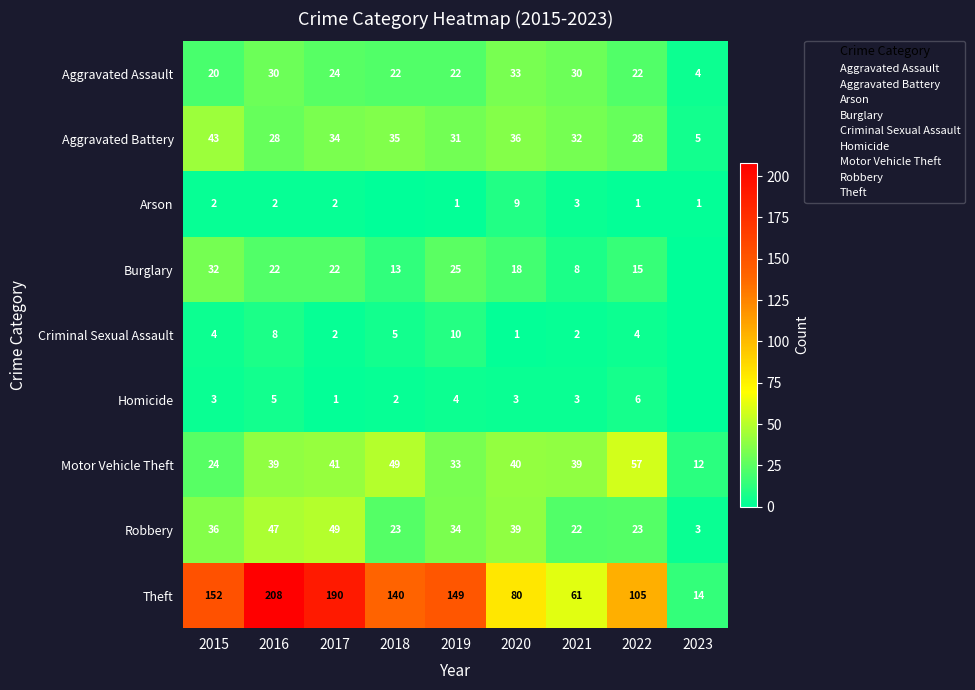

The value of Arson at 2016 is 2. True or false?

True